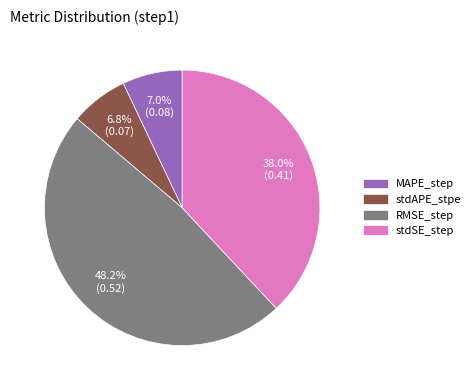

Which slice is the largest?

RMSE_step